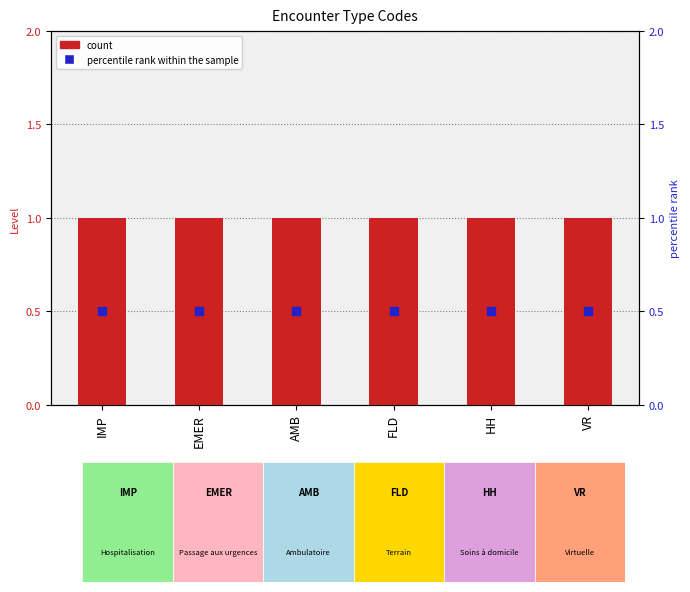

At which category is the sum across all series the highest?

IMP